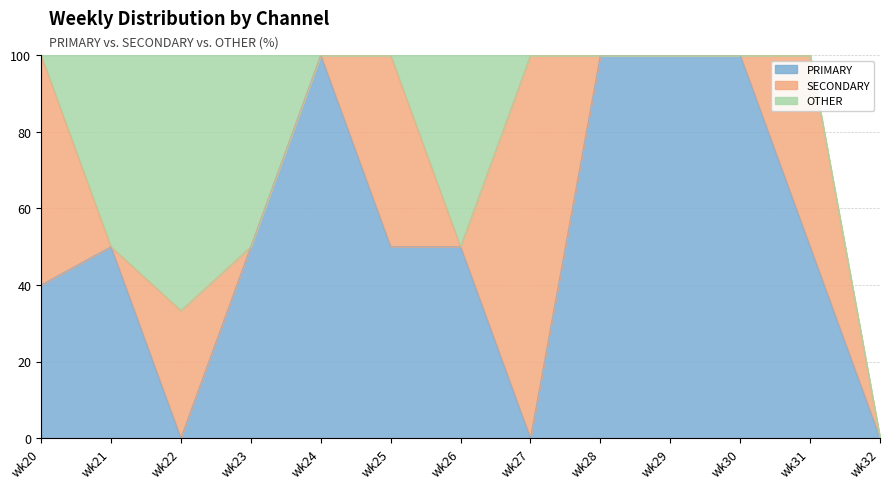

Between wk20 and wk32, which is larger?

wk20